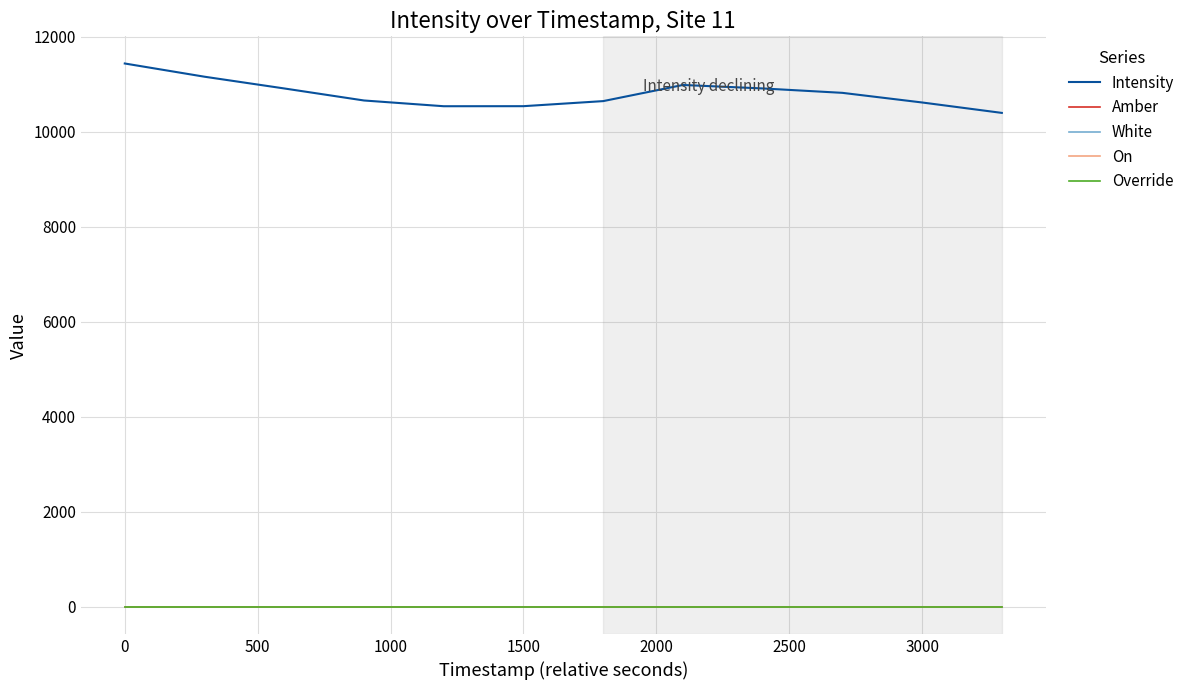

Does the chart have visible grid lines?

Yes